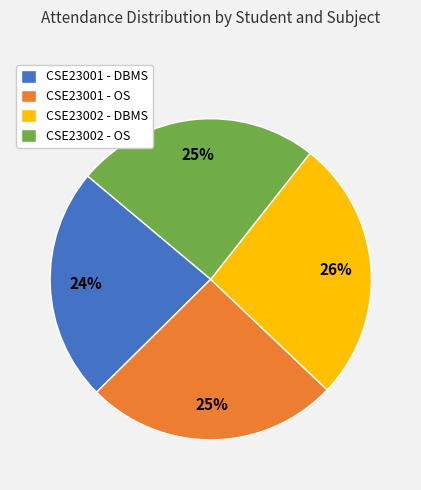

To the nearest percent, what is the difference between the CSE23001 - OS and CSE23002 - DBMS slice percentages?

1%